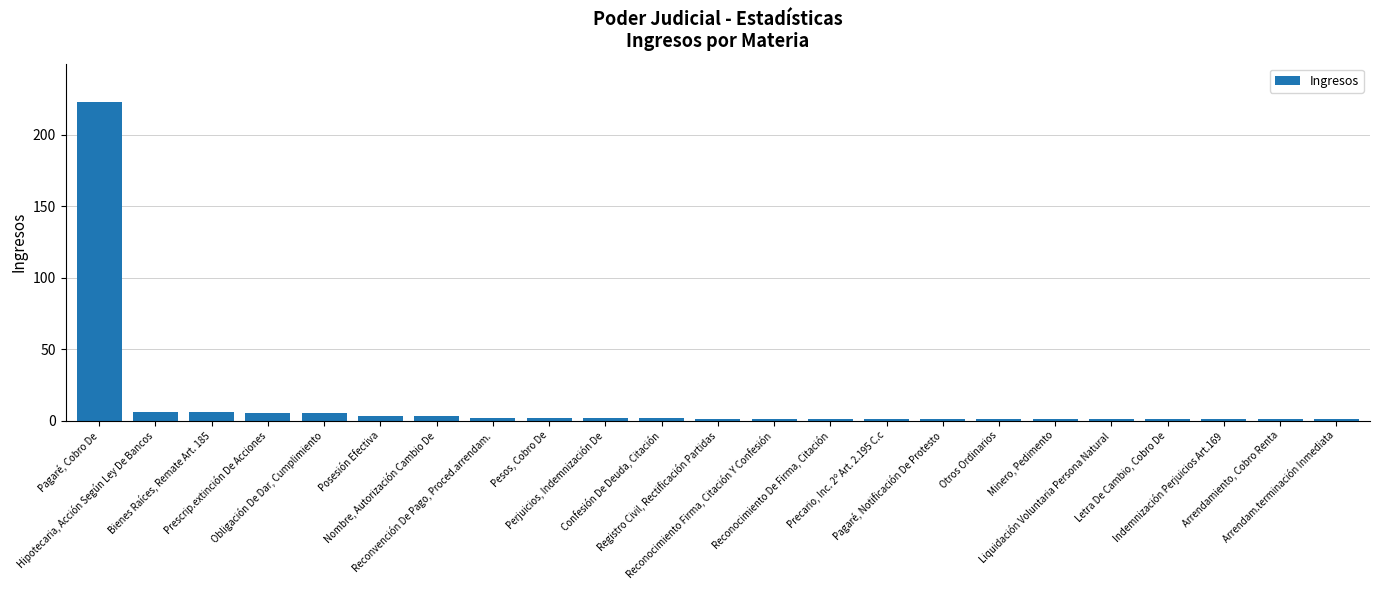

Does the chart contain stacked bars?

No